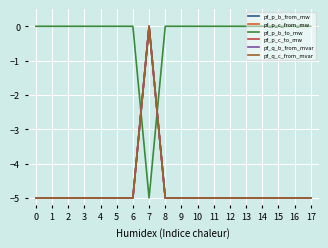

In pf_p_c_from_mw, how many points are higher than both neighbors (excluding endpoints)?

2